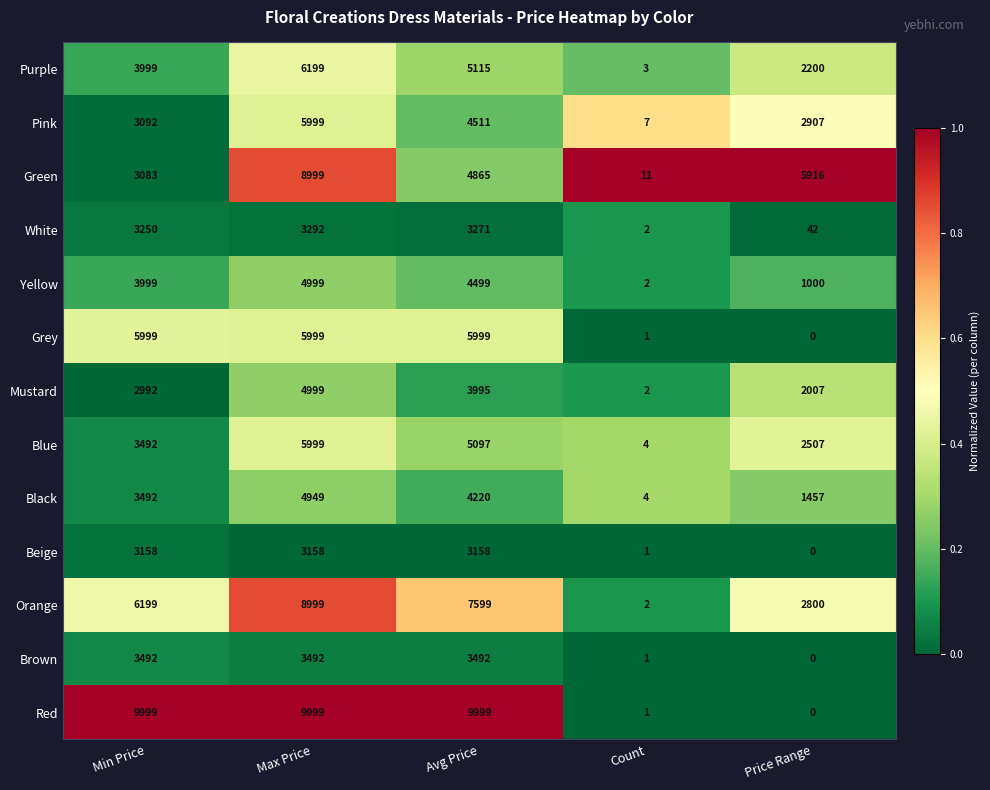

Which series has the largest total across all categories?

Red